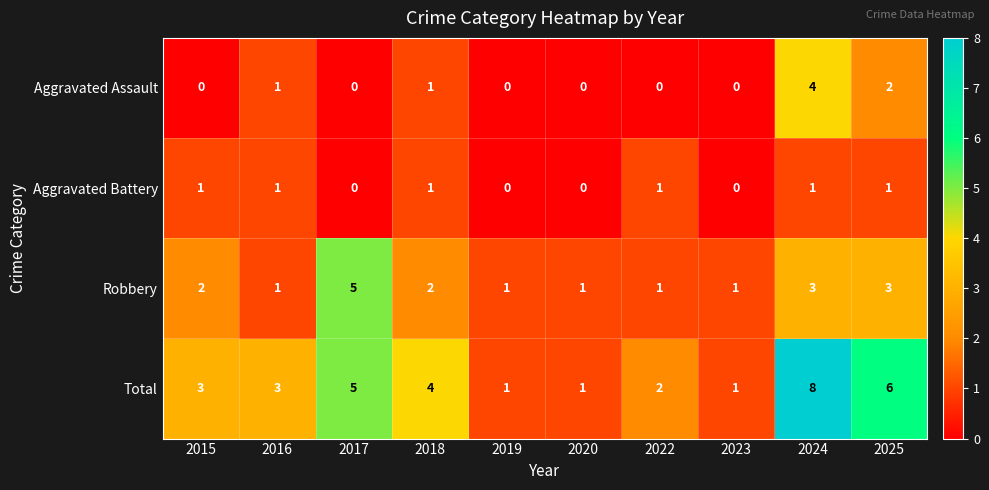

At which category is the sum across all series the highest?

2024